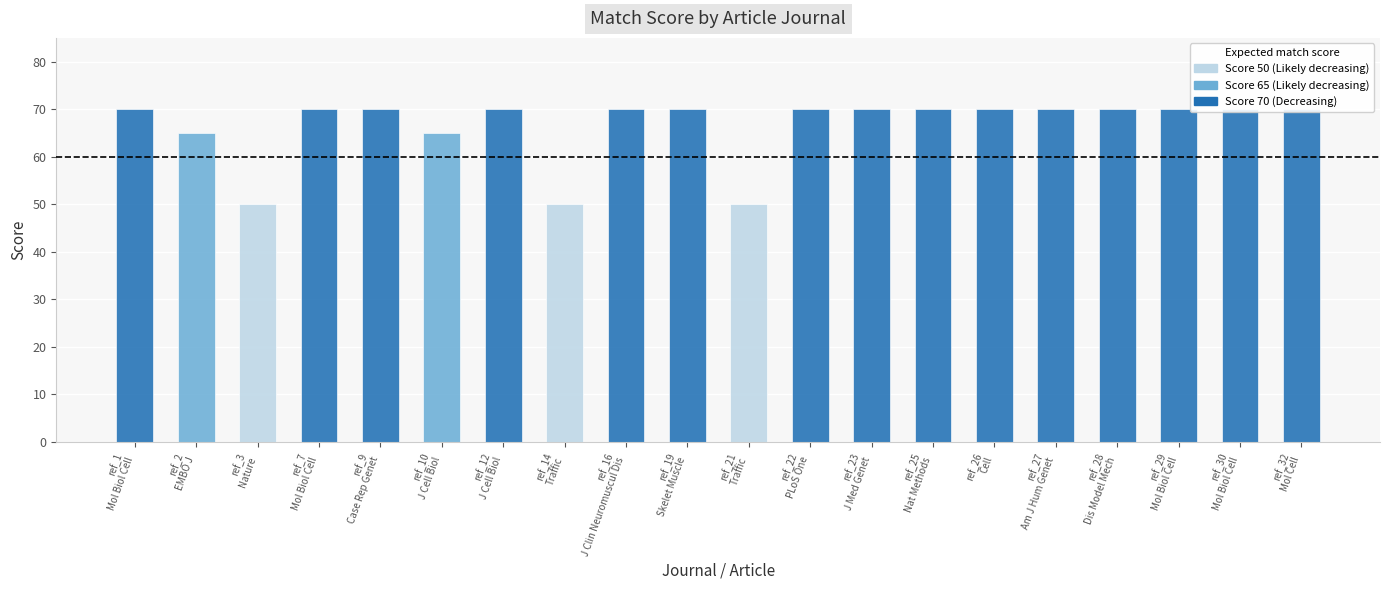

Reading left to right, what are all the values shown in this chart?

70	65	50	70	70	65	70	50	70	70	50	70	70	70	70	70	70	70	70	70